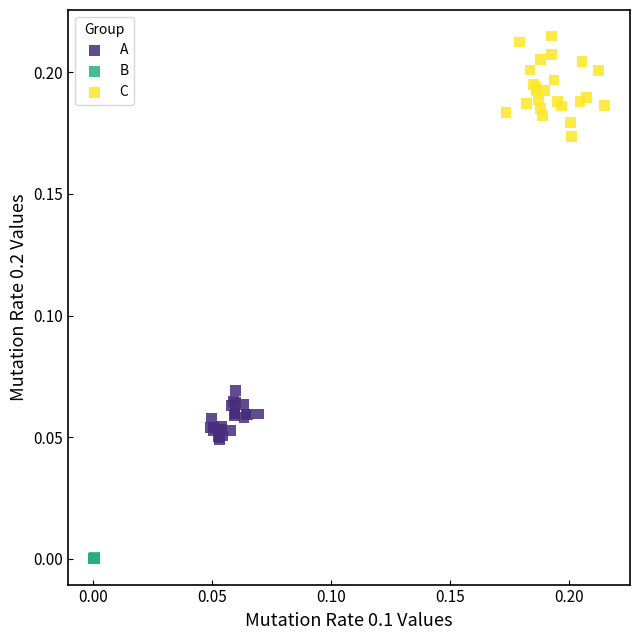

Which series has the widest spread of Y values?

C